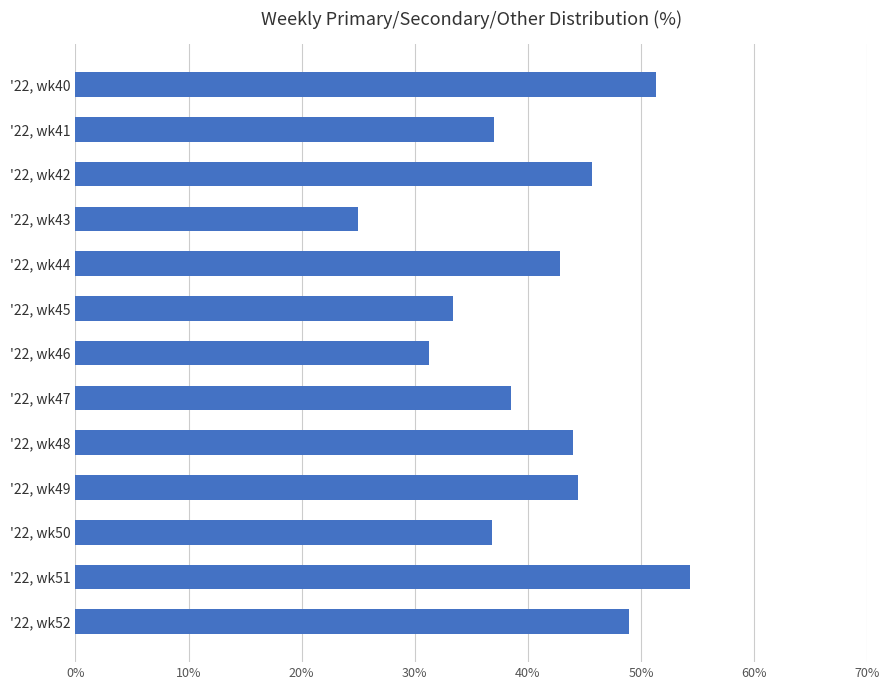

What is the greatest value displayed?

54.3